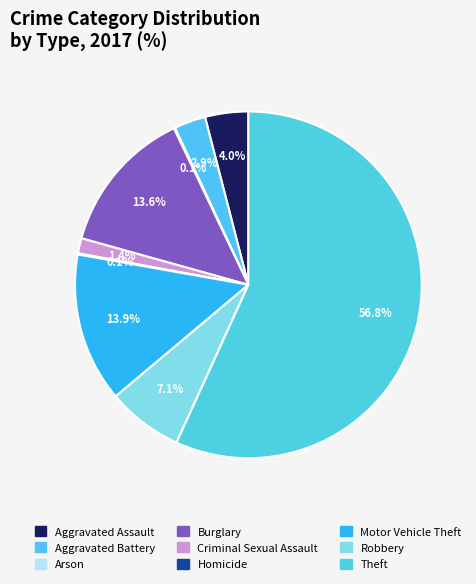

True or false: Homicide accounts for 1% of the total.

False